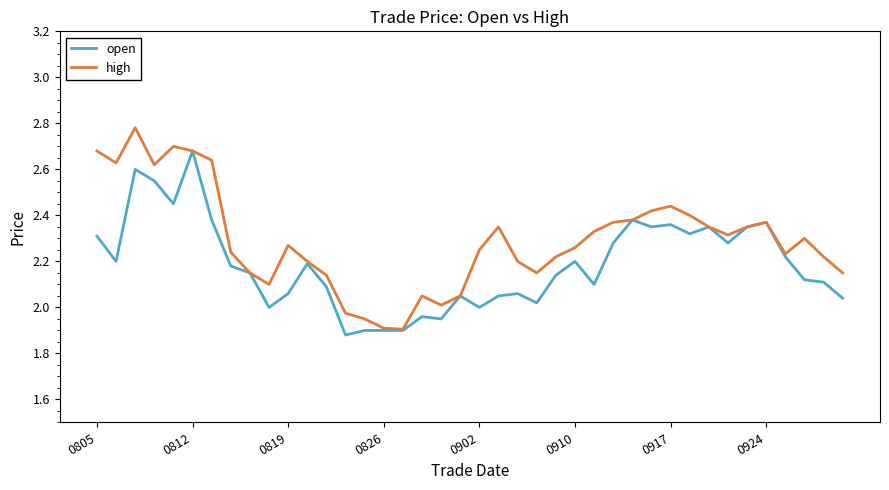

Which series has the widest spread of values?

high